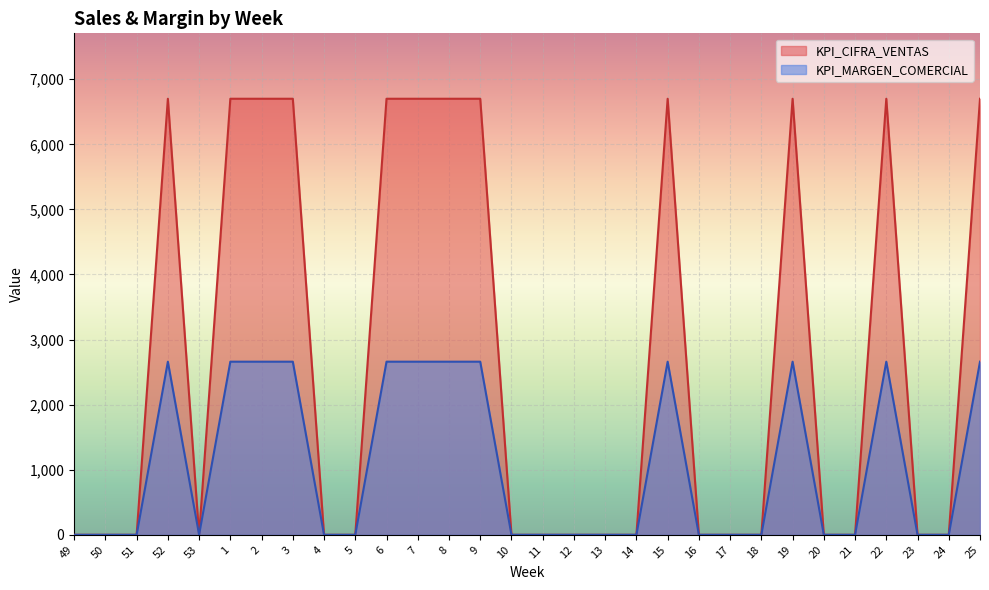

True or false: KPI_CIFRA_VENTAS and KPI_MARGEN_COMERCIAL intersect in this chart.

False